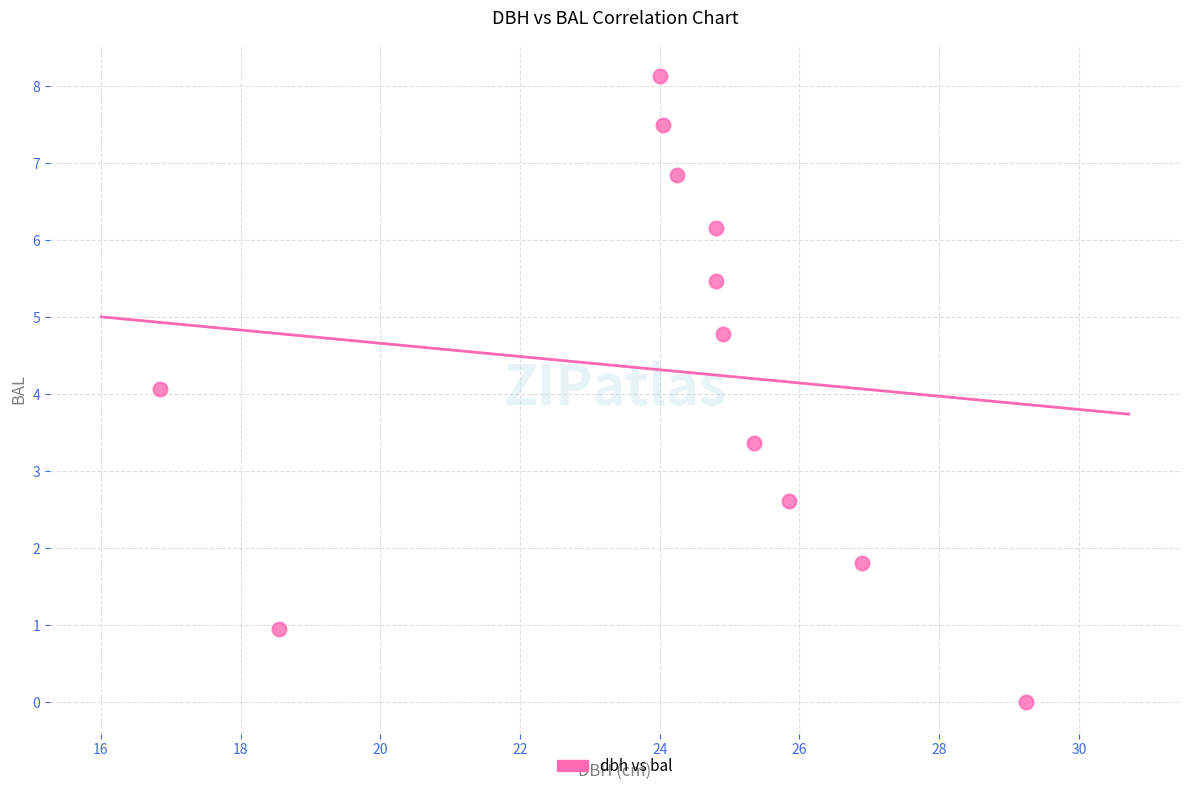

What is the average X value?

24.1